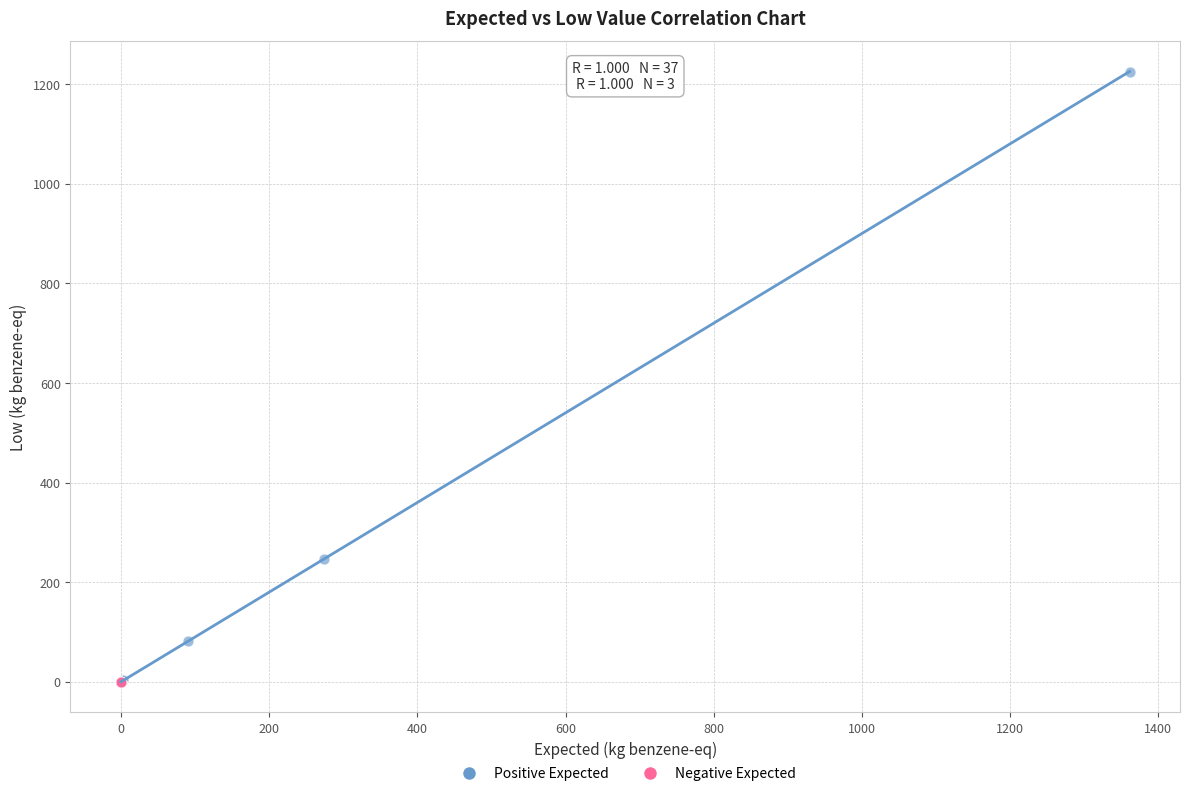

Which series has the widest spread of Y values?

Positive Expected